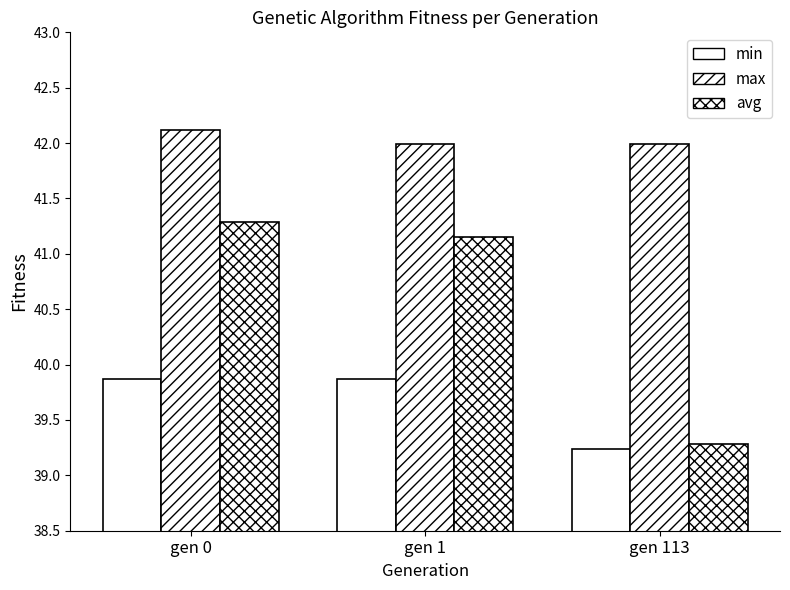

What is the smallest value displayed?

39.2